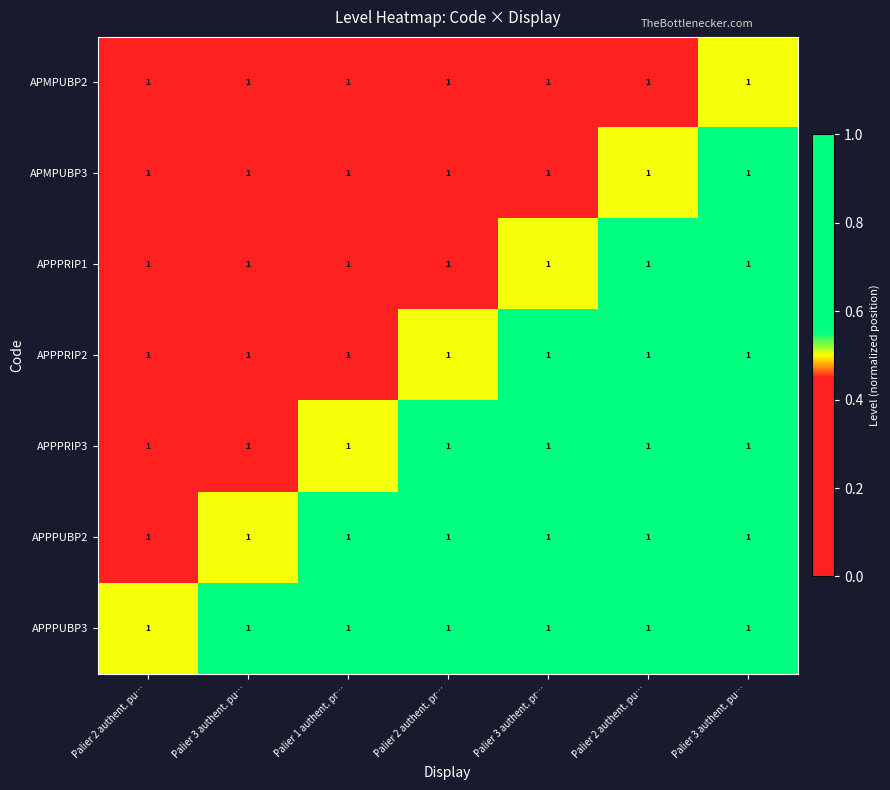

Which series has the largest total across all categories?

APPPUBP3